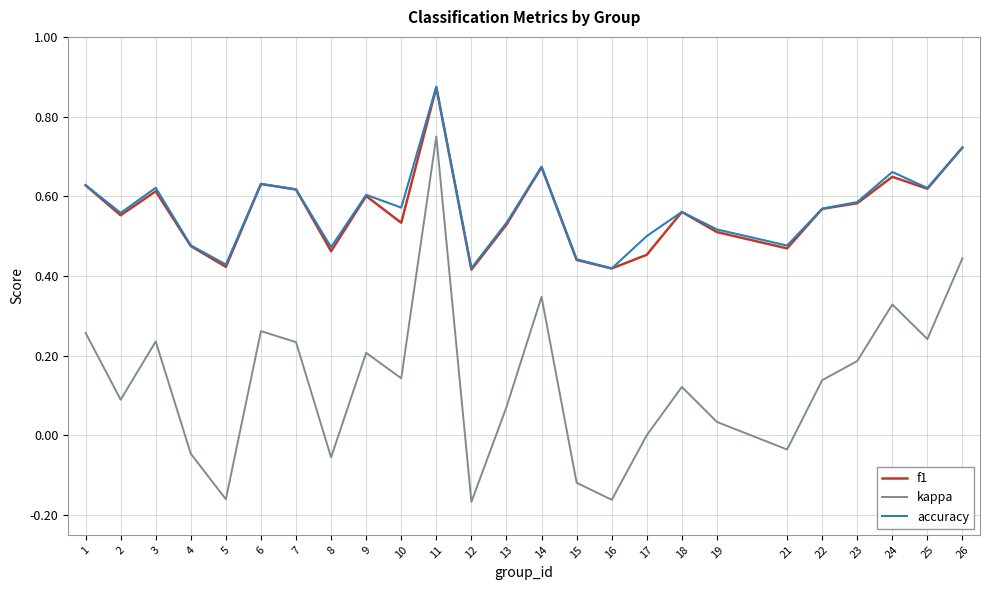

Is it true that accuracy equals 0.2 at 10?

False